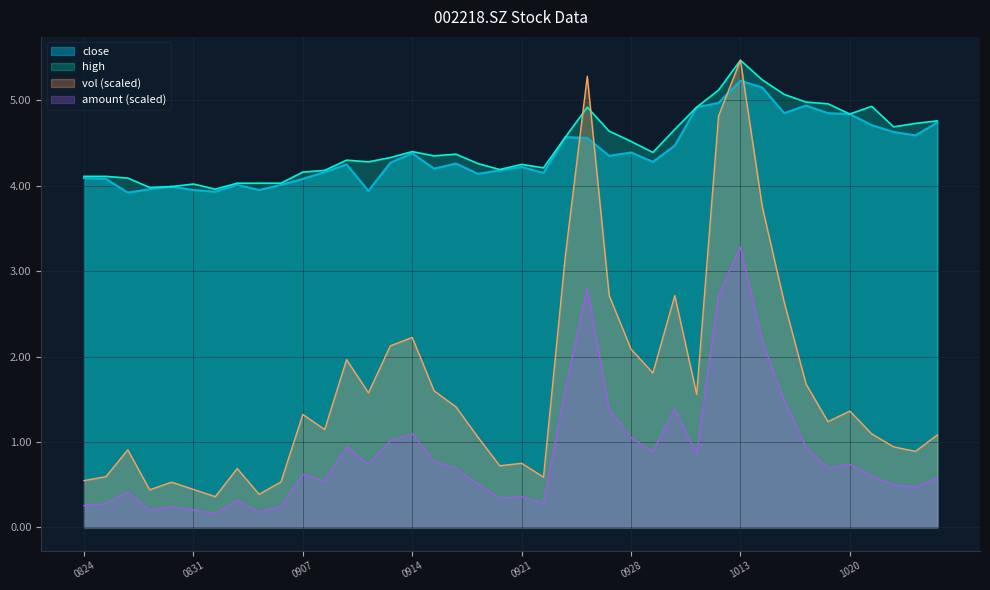

True or false: amount and vol cross at least once.

False